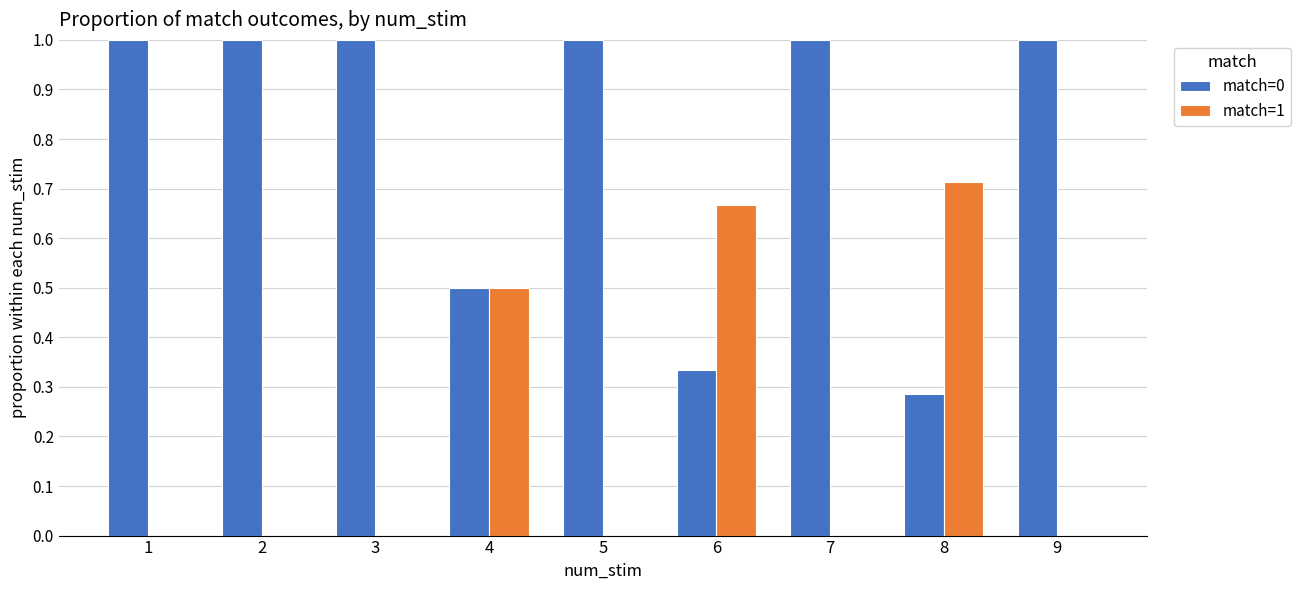

Is it true that match=1 equals 0.0 at 9?

True